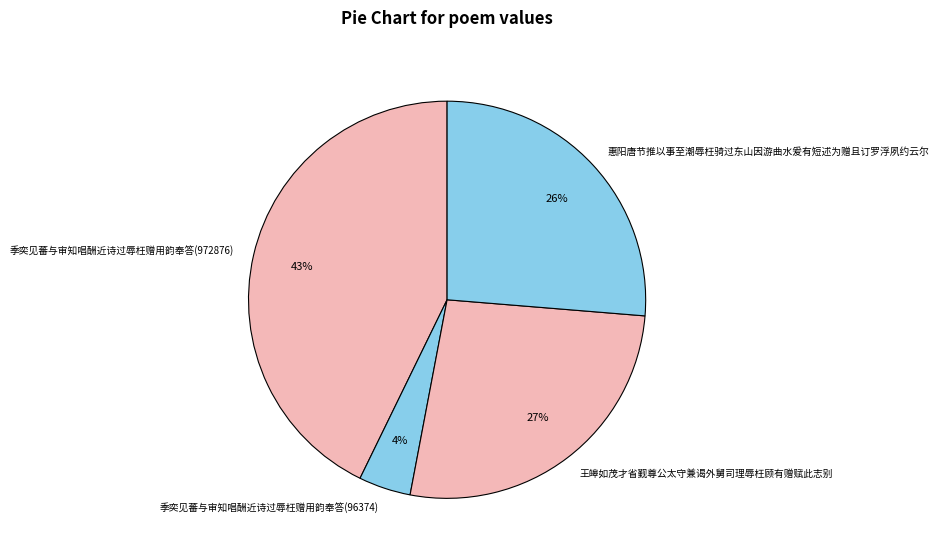

To the nearest percent, what portion does 王皞如茂才省觐尊公太守兼谒外舅司理辱枉顾有赠赋此志别 represent?

27%